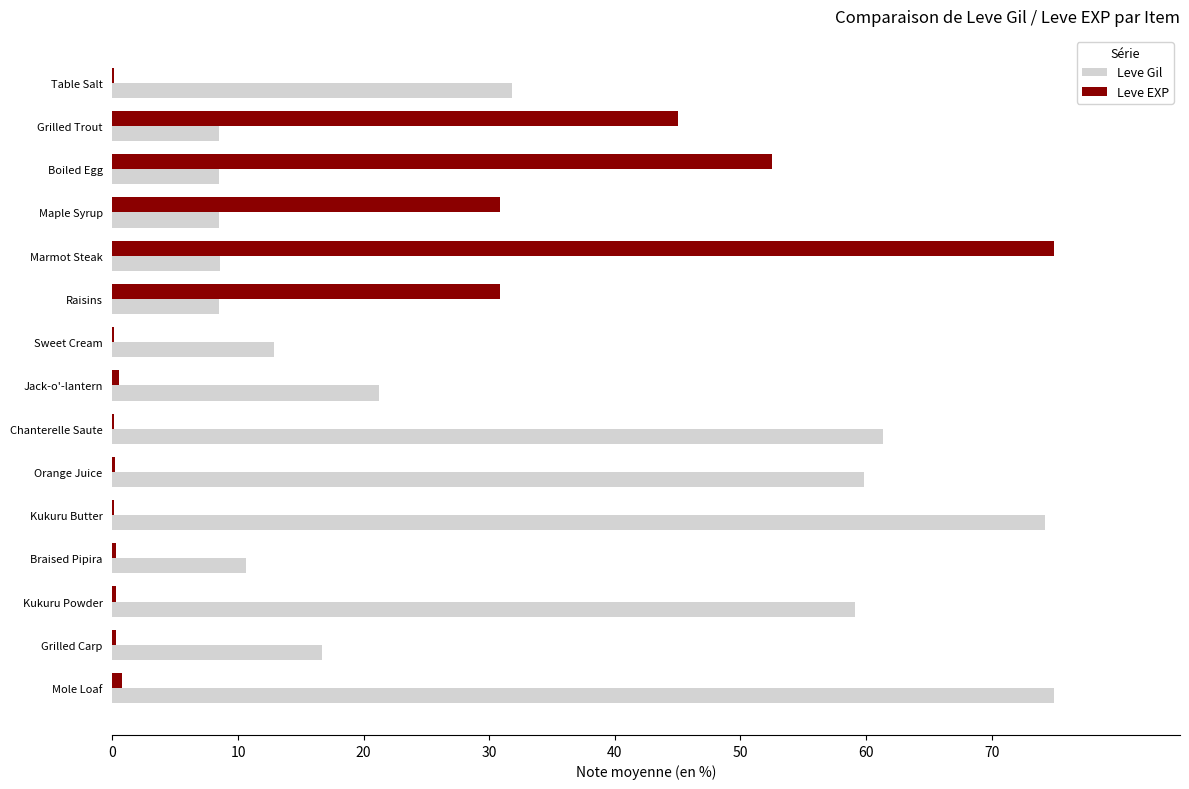

What is the sum of all Leve Gil values?

465.2